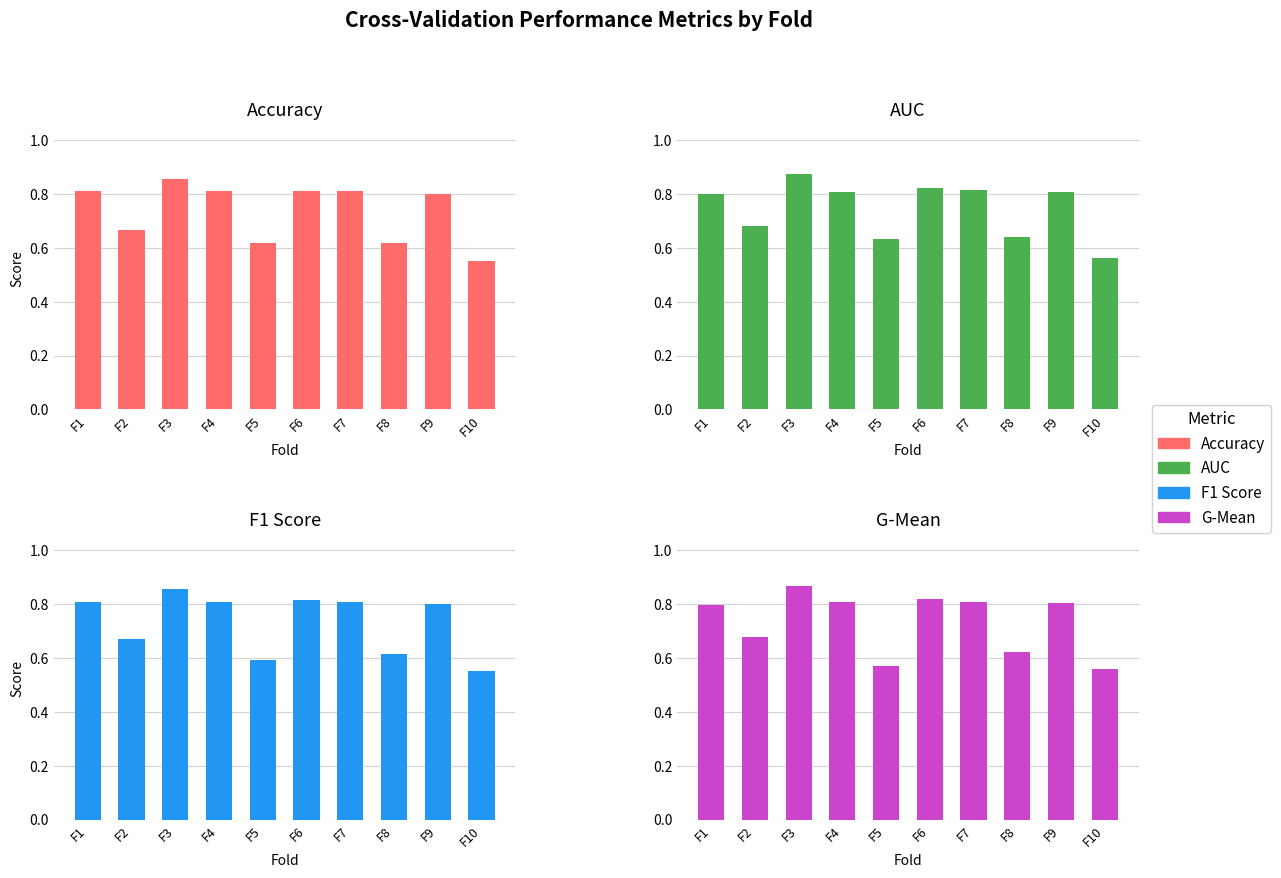

At which label is G-Mean closest to 0?

F10